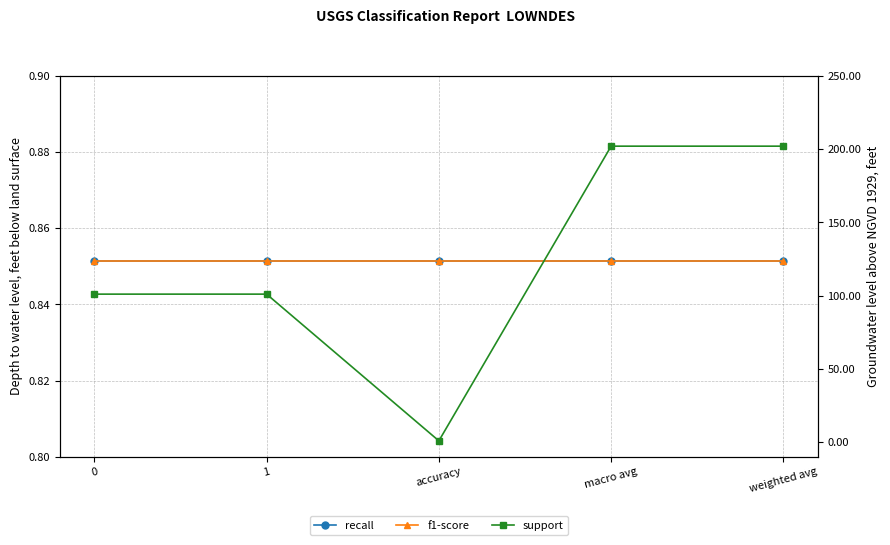

What is the sum of the support values at 1 and macro avg?

303.0